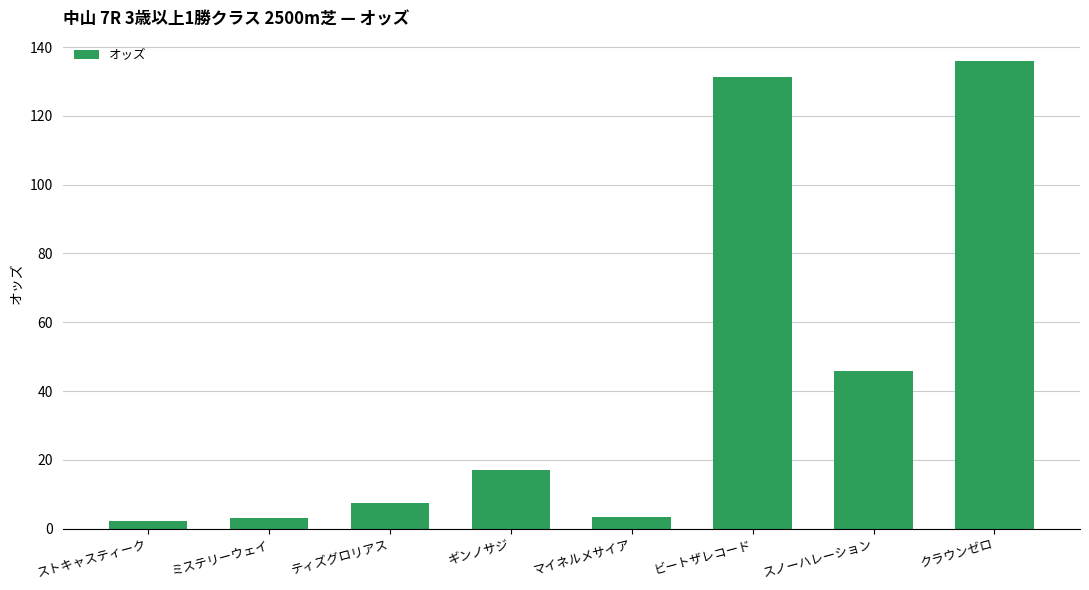

What is the value of the 1st bar from the left?

2.3